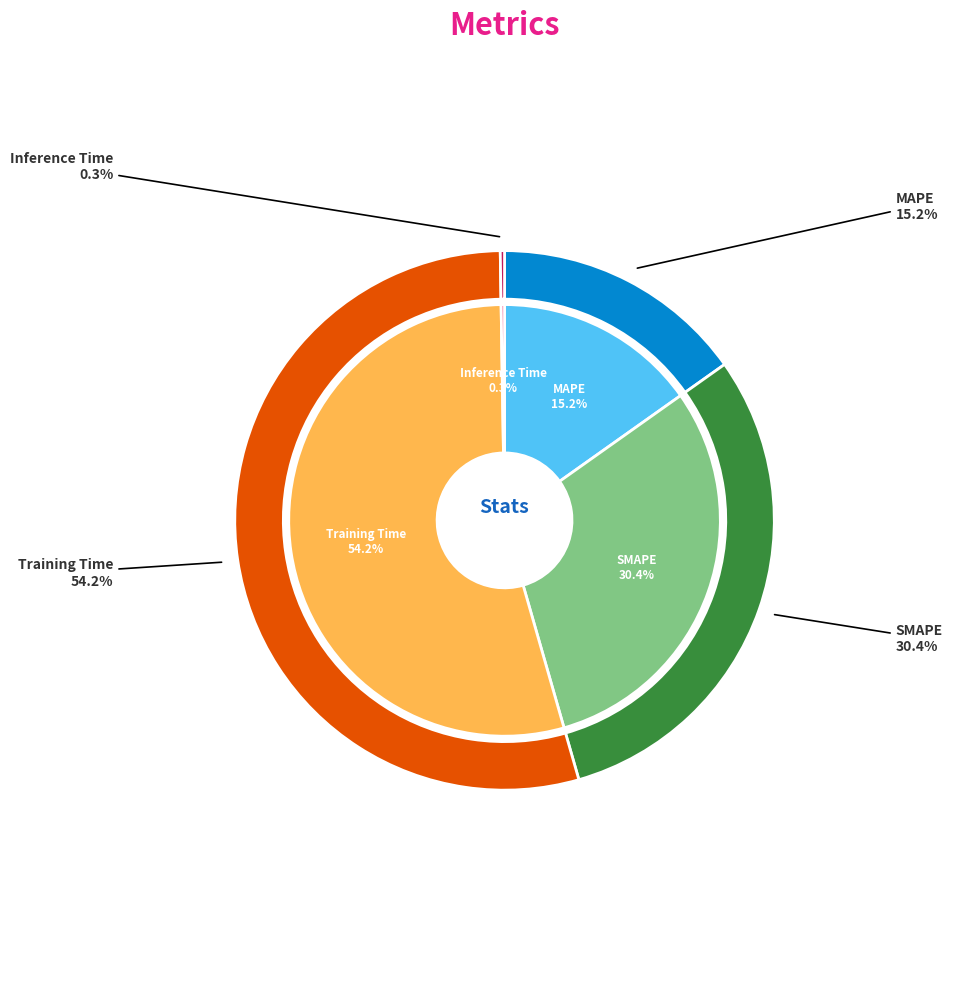

The SMAPE slice represents 25% of the pie. True or false?

False